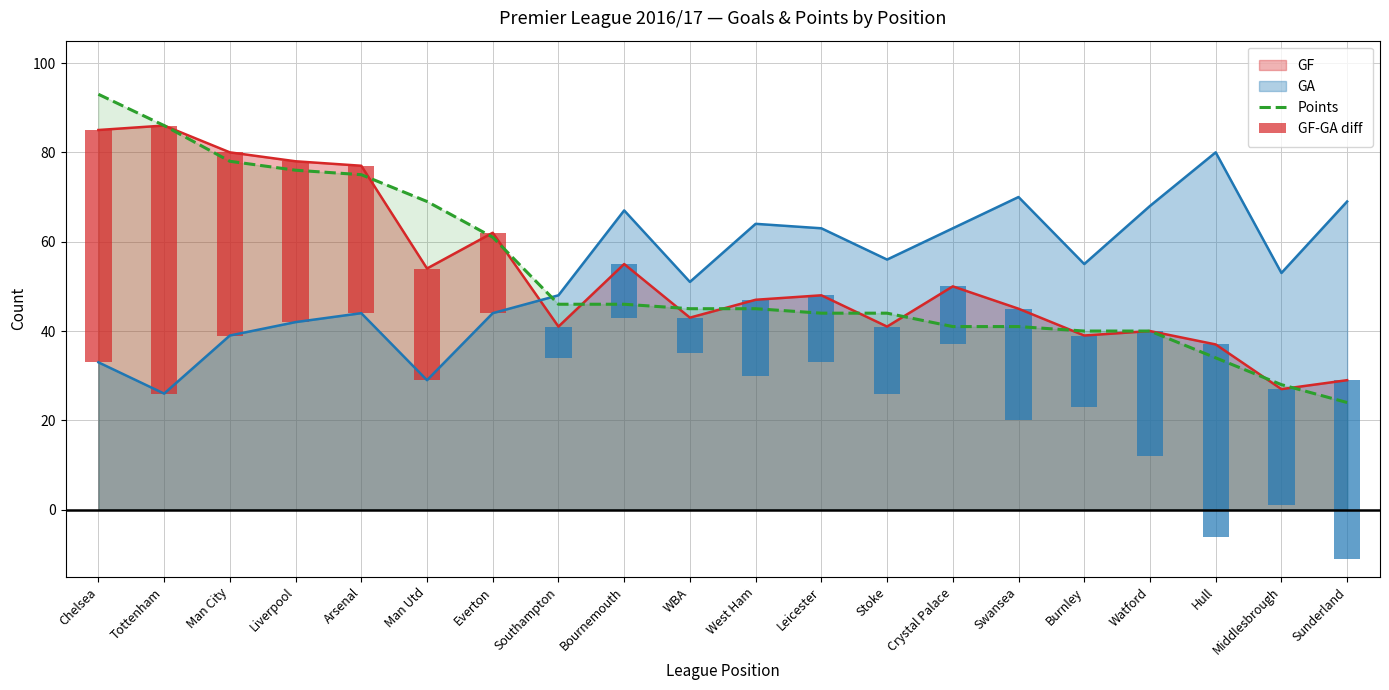

At which category does the chart reach its peak across all series?

Chelsea